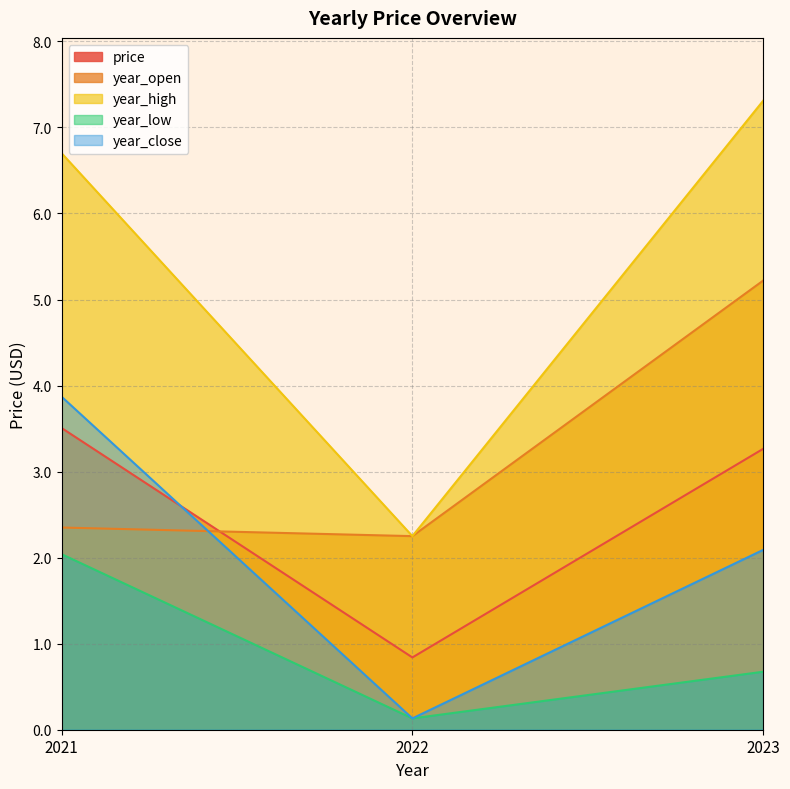

Which series changed the most between 2021 and 2023?

year_open